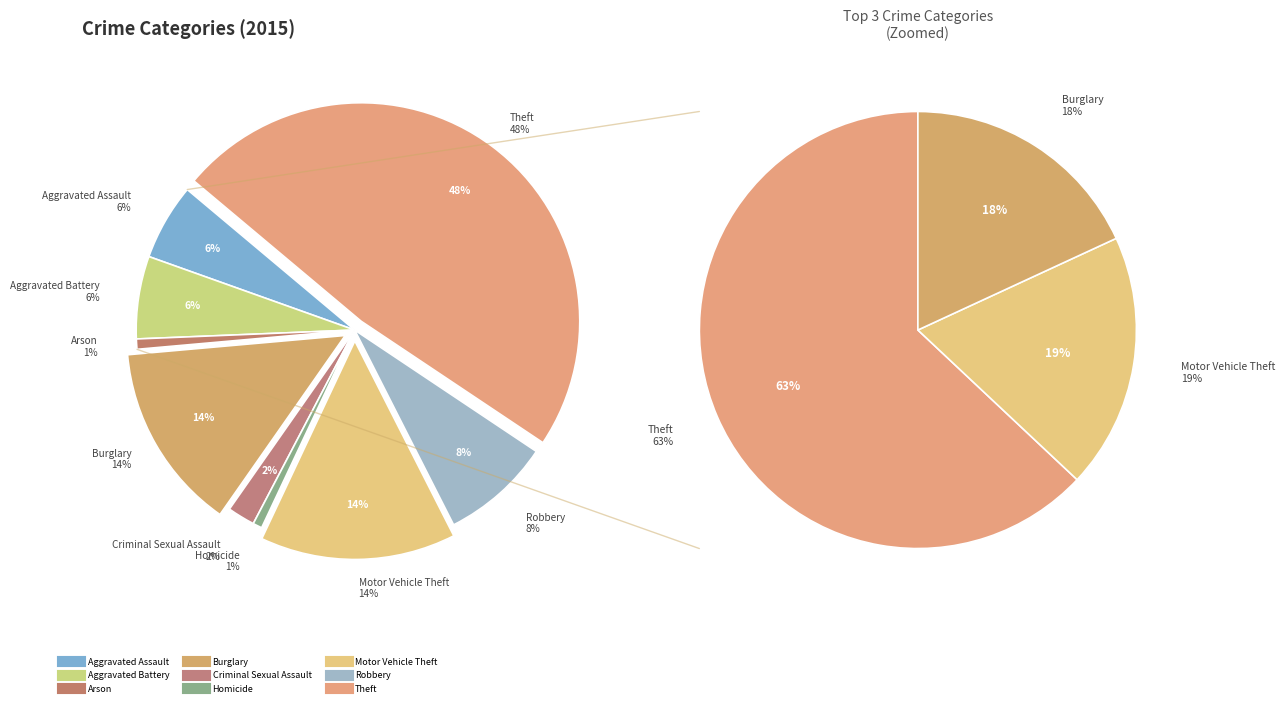

Combined, what portion of the pie is Motor Vehicle Theft and Homicide?

15.2%